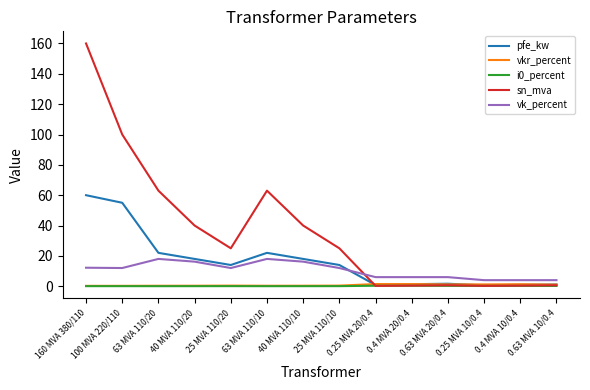

Which series changed the most between 63 MVA 110/10 and 40 MVA 110/10?

sn_mva